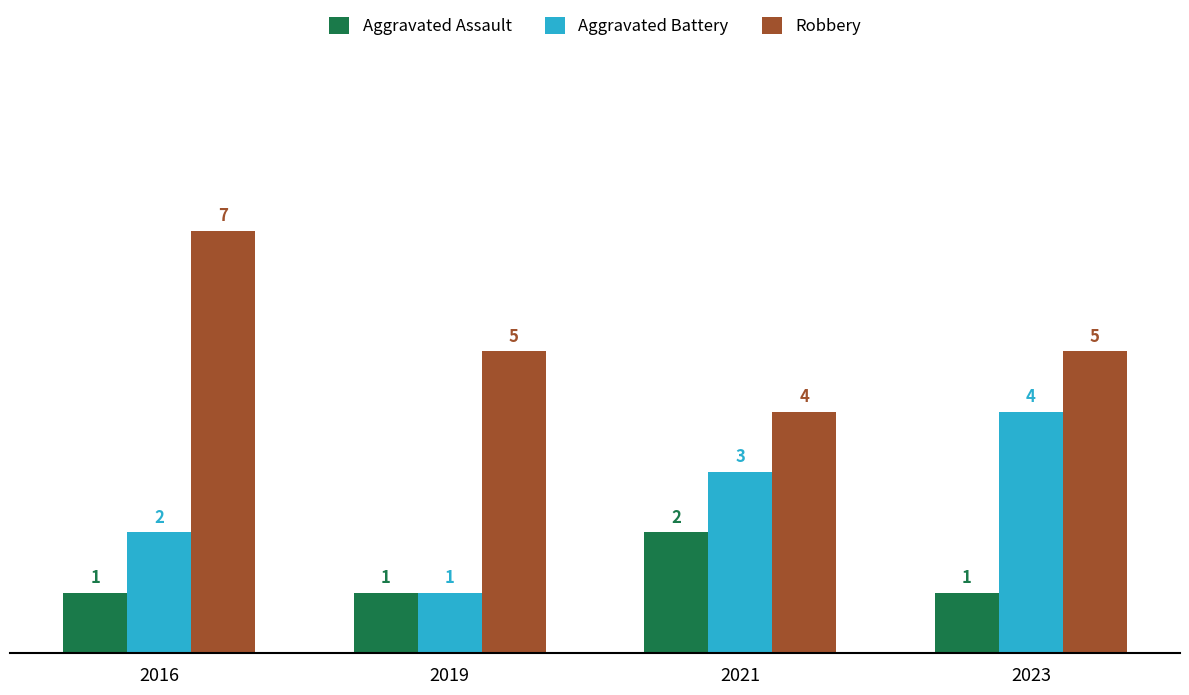

What is the difference between the highest and lowest values at 2021?

2